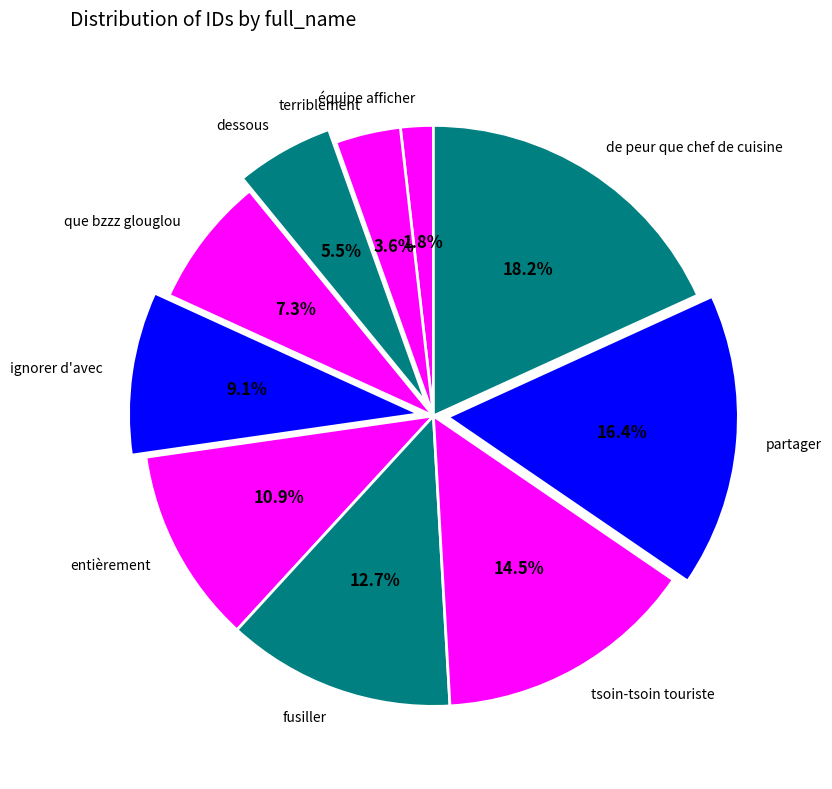

Between fusiller and équipe afficher, which is larger?

fusiller